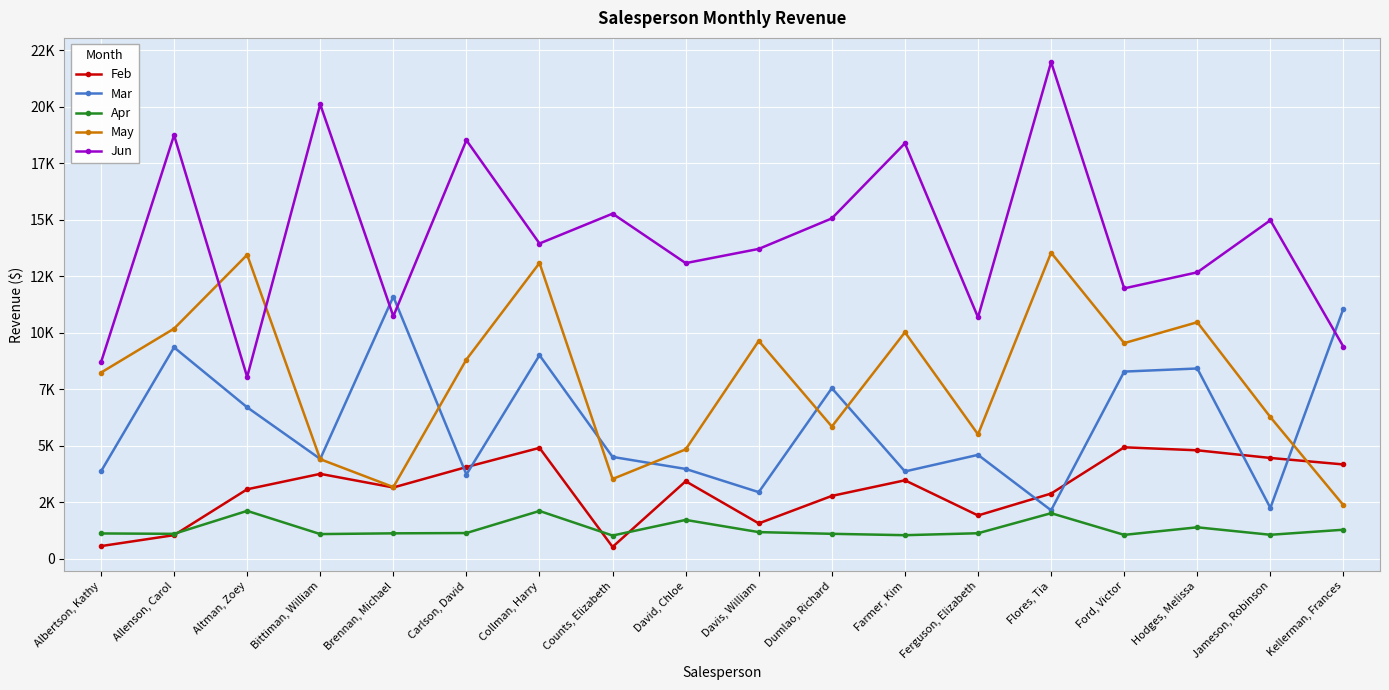

What position from the right is Bittiman, William?

15